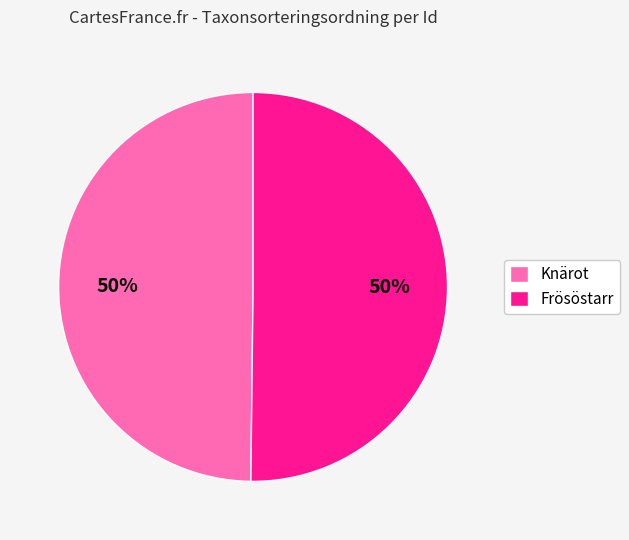

How many slices are in this pie chart?

2